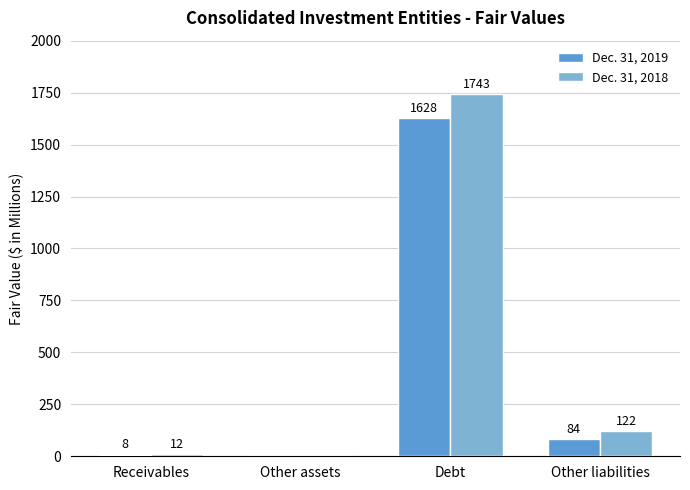

Reading left to right, extract all data points from this chart.

Dec. 31, 2019: 8	0	1628	84
Dec. 31, 2018: 12	0	1743	122